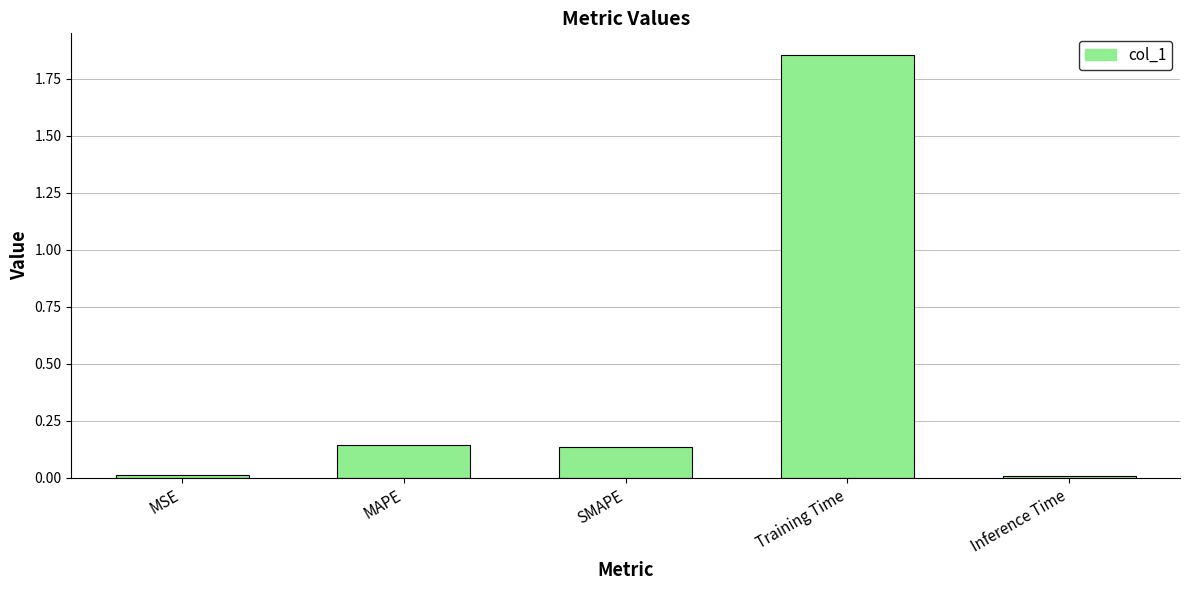

At which category does the chart reach its peak across all series?

Training Time